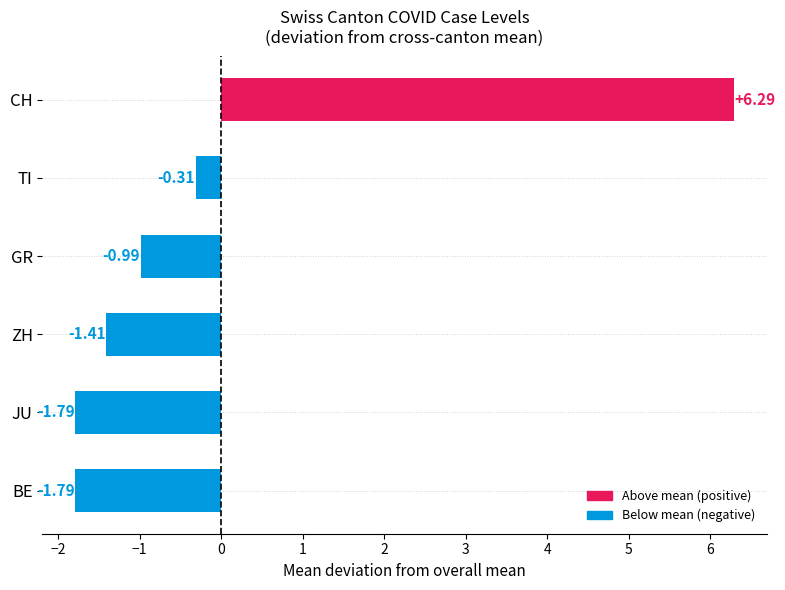

Are the bars horizontal?

Yes